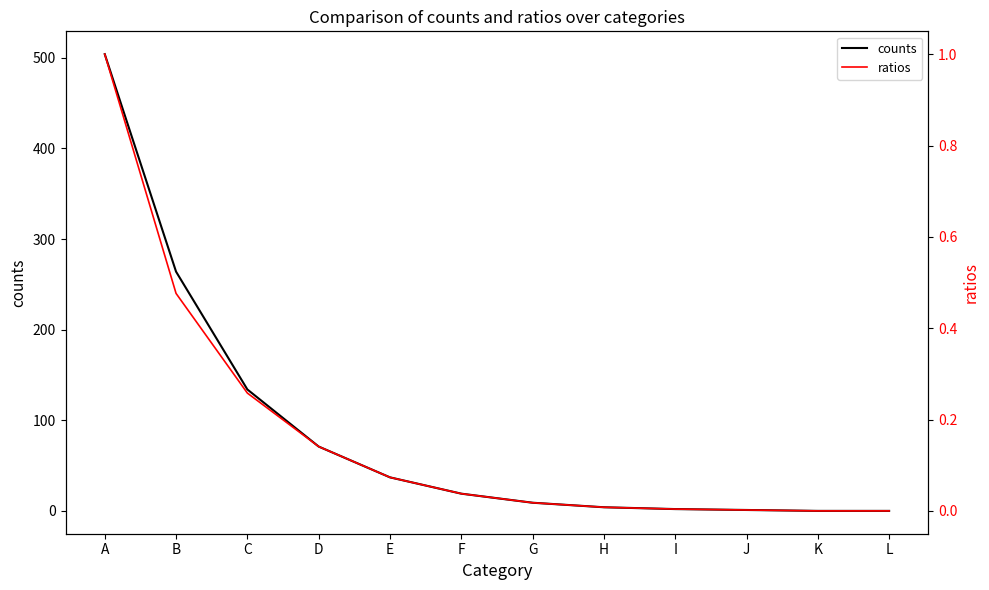

How many values in the ratios series exceed 0?

10